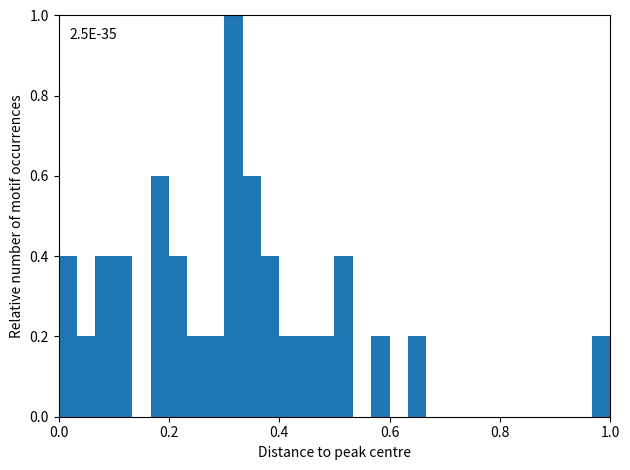

Read against the x-axis, roughly where is the centre of the tallest bar?

0.32